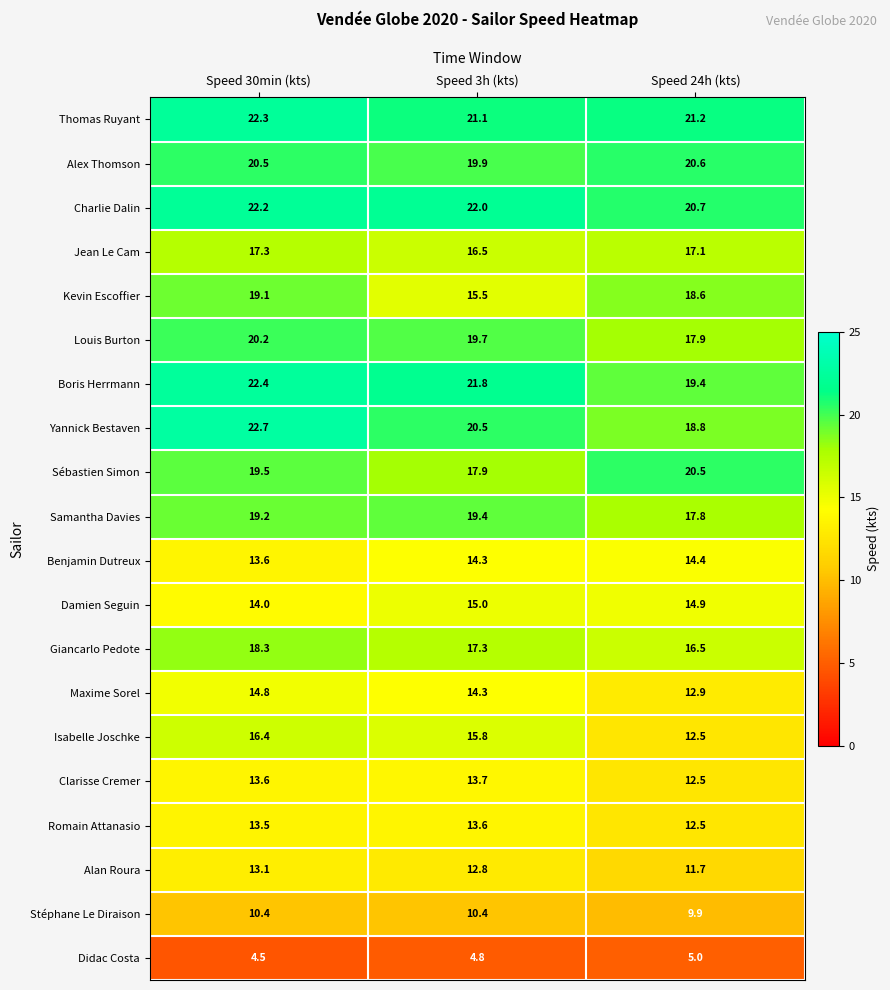

Read the Isabelle Joschke value at Speed 3h (kts).

15.8